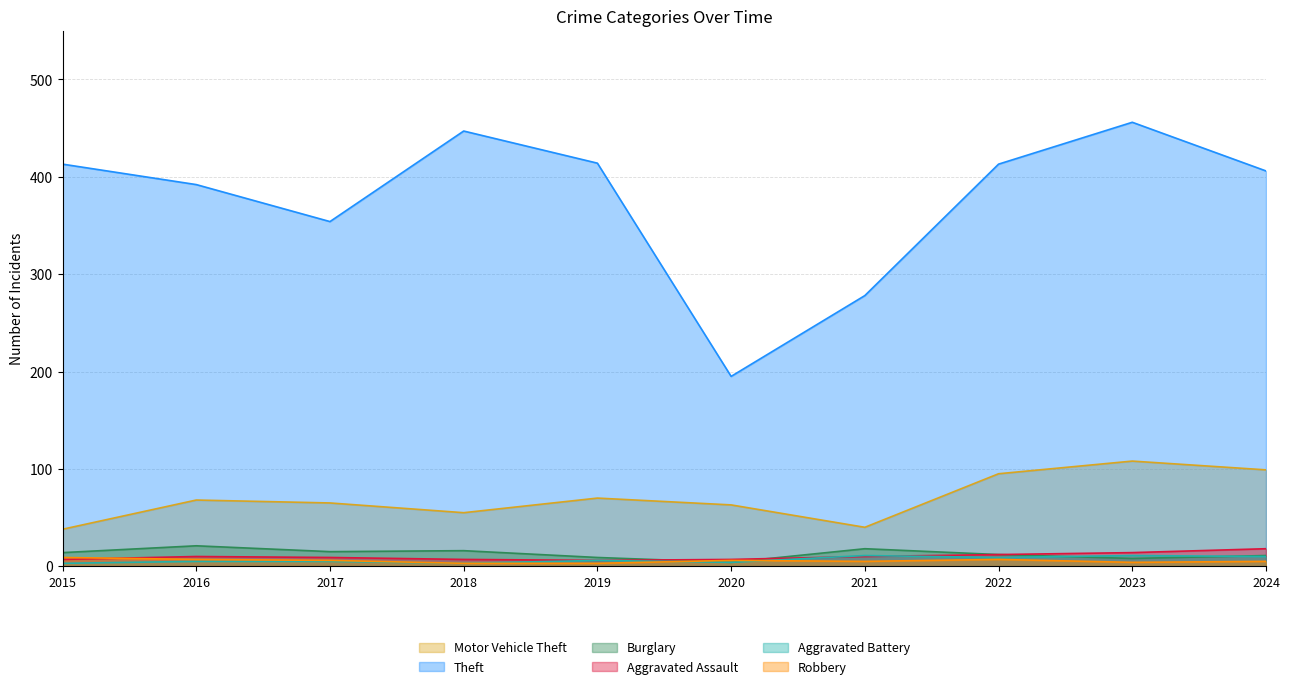

Where is Burglary nearest to the value 12?

2022